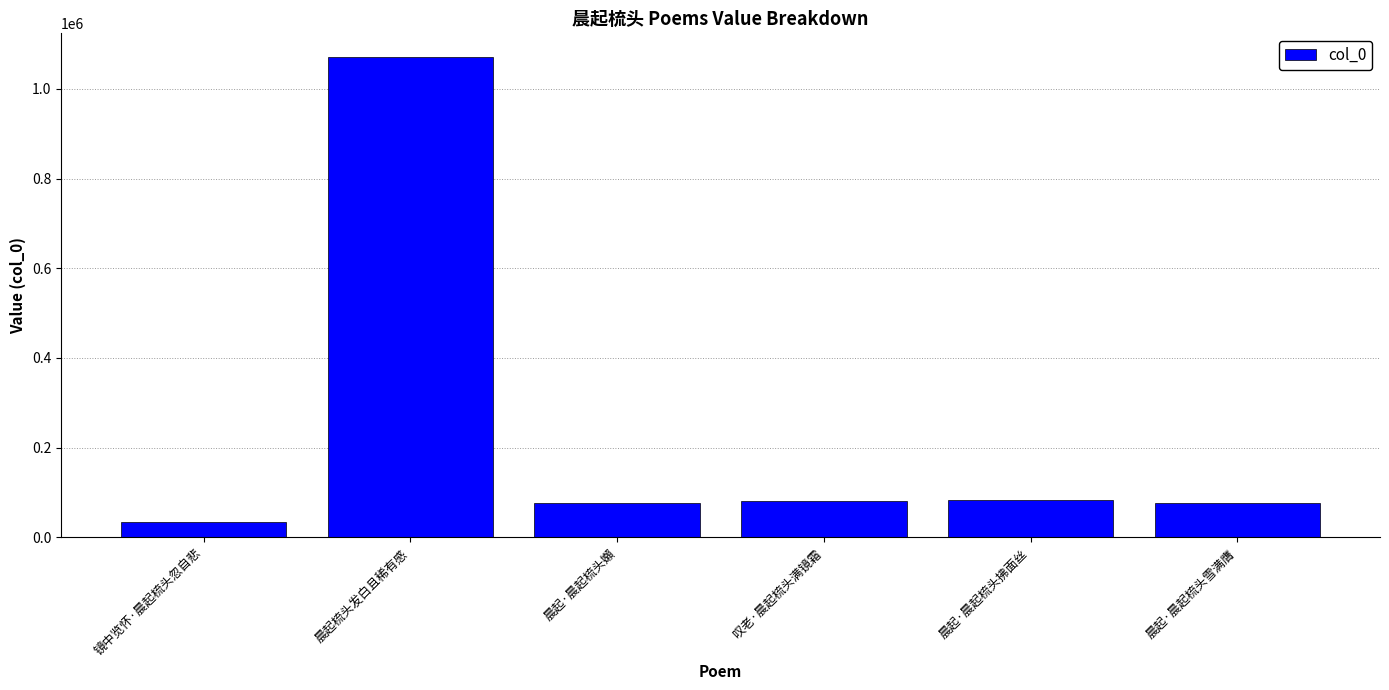

How many bars are there in total?

6